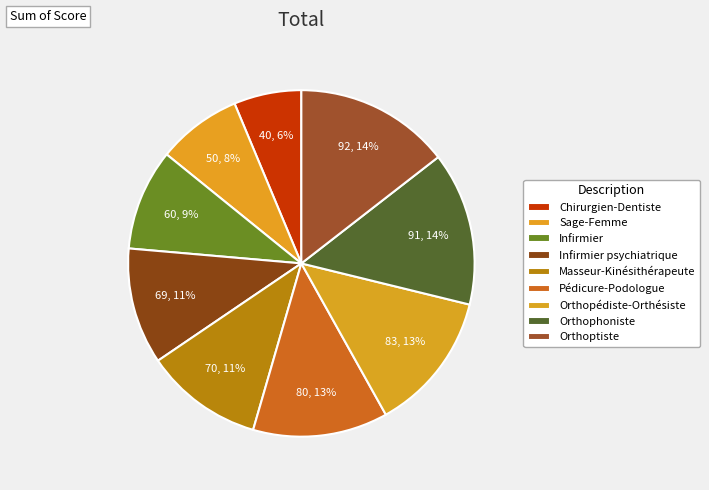

Is it true that Masseur-Kinésithérapeute is 11% of the pie?

True